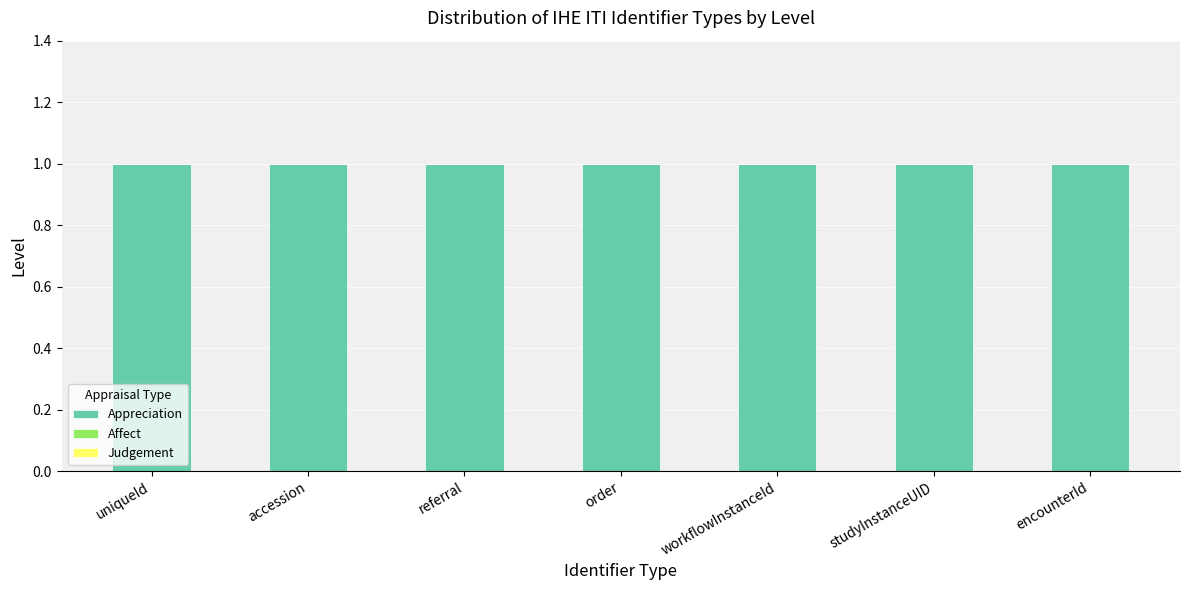

The Affect series shows 0 at order. True or false?

True